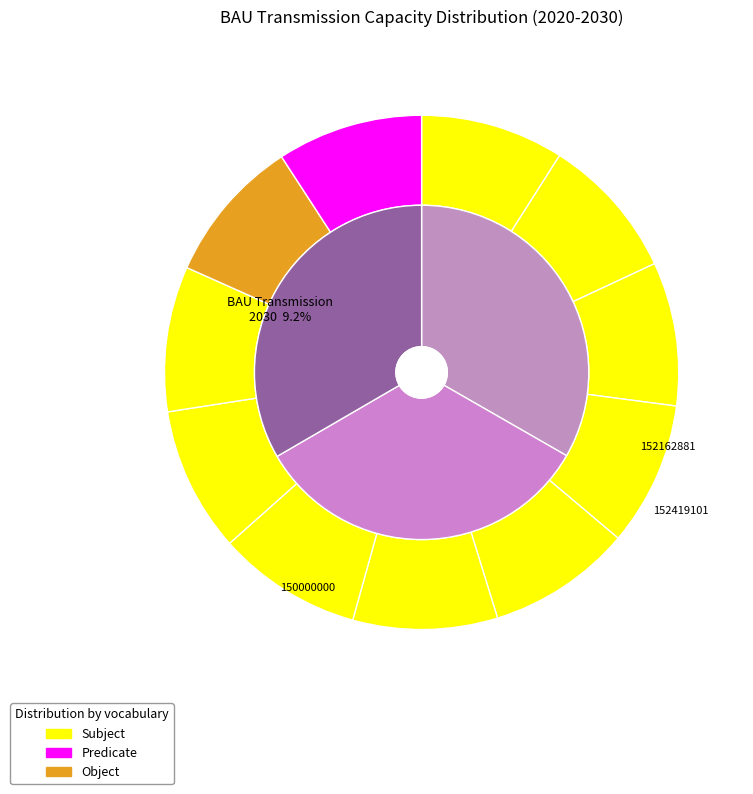

Combined, do 2029 and 2027 account for over 50%?

No